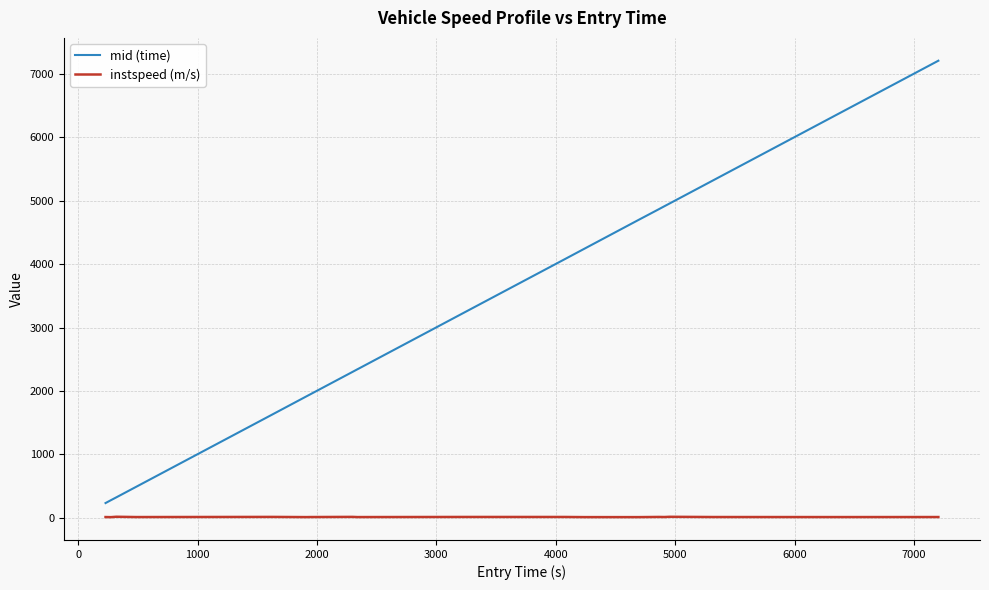

True or false: instspeed (m/s) and mid (time) intersect in this chart.

False